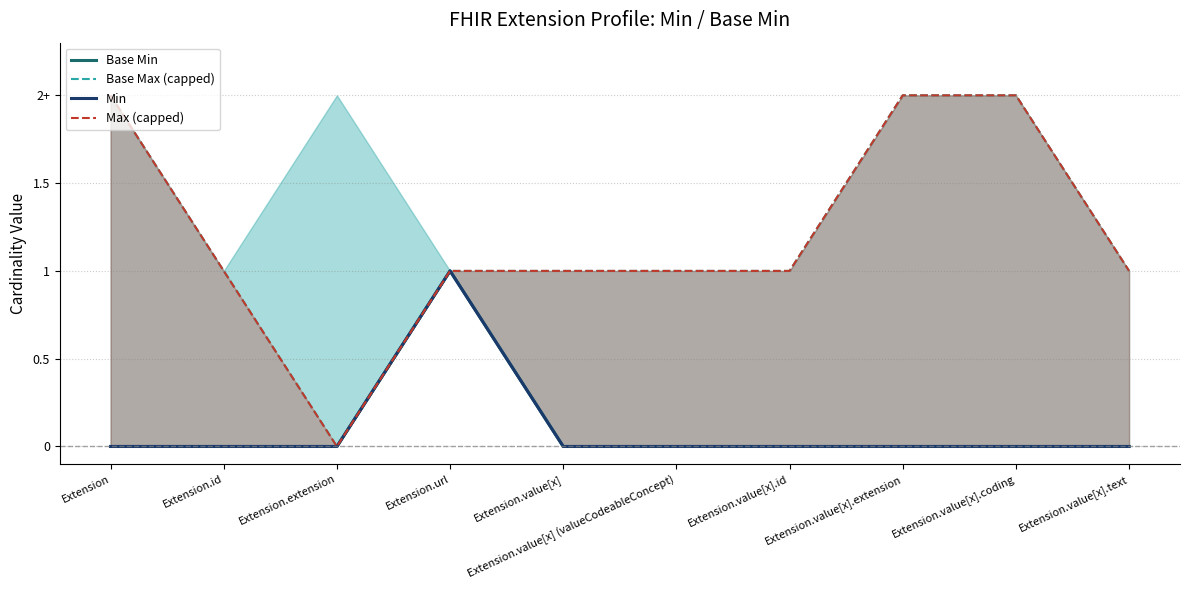

True or false: Base Max (capped) and Min cross at least once.

False